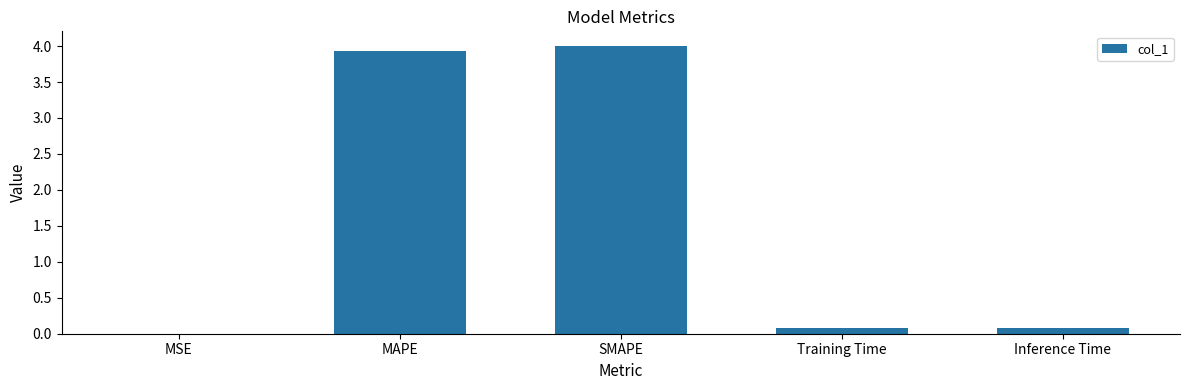

Count the number of categories in the chart.

5